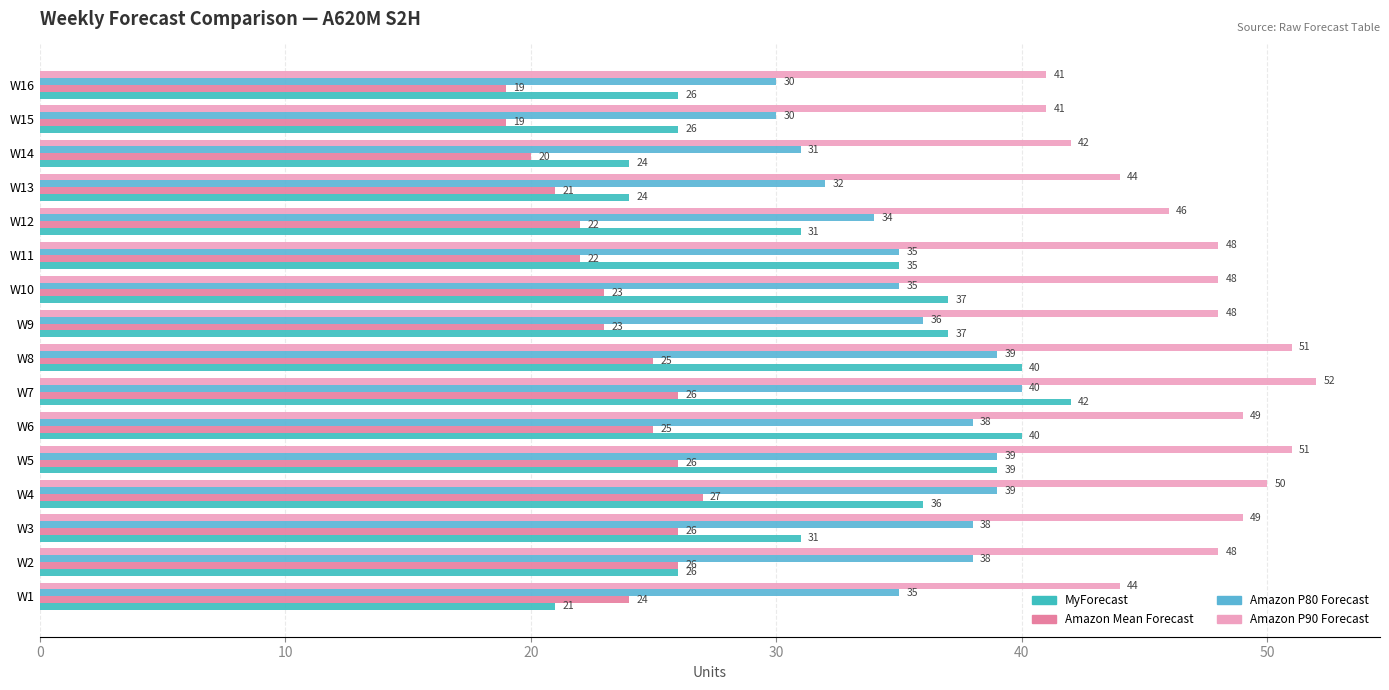

What is the average value of the MyForecast series?

32